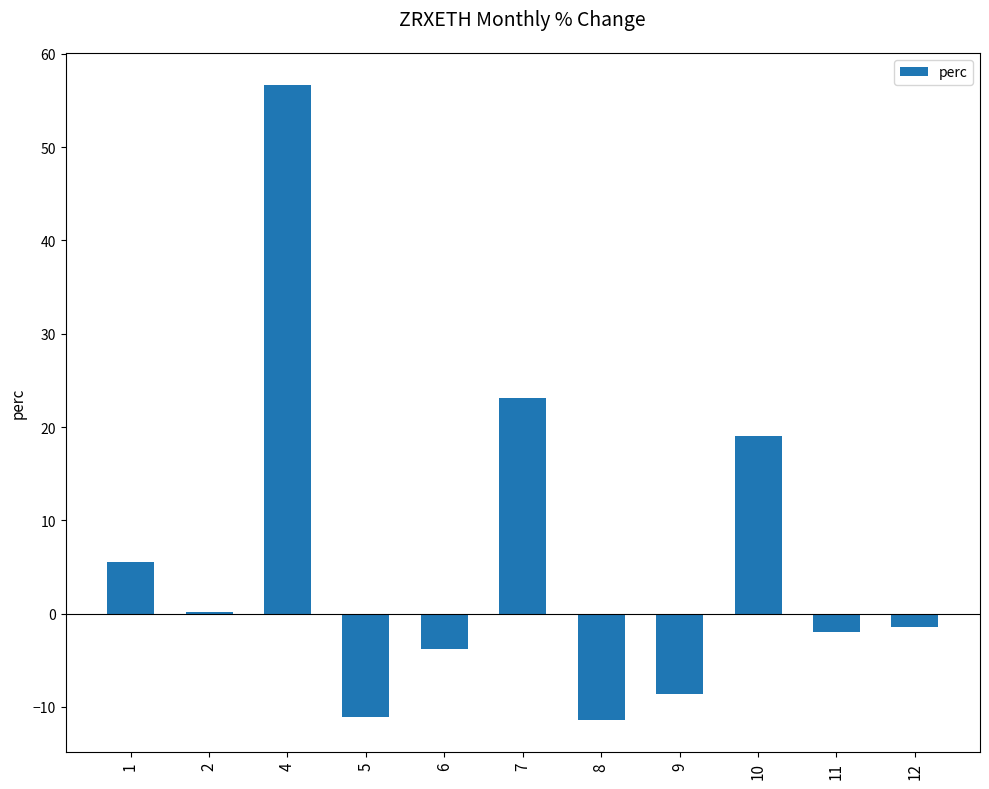

What is the difference between the values at 5 and 10?

30.1